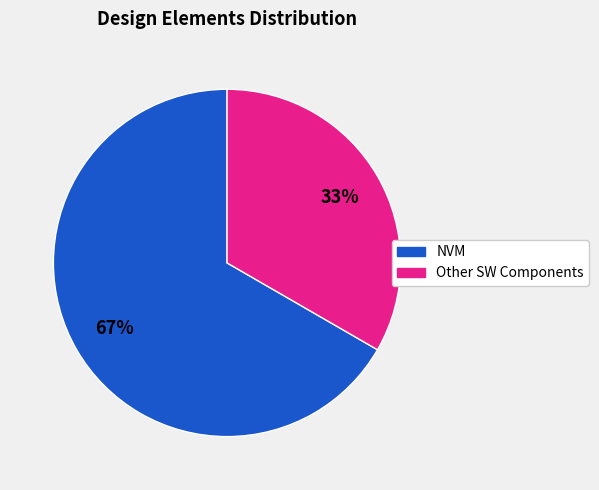

Is there any slice that represents more than half of the pie?

Yes